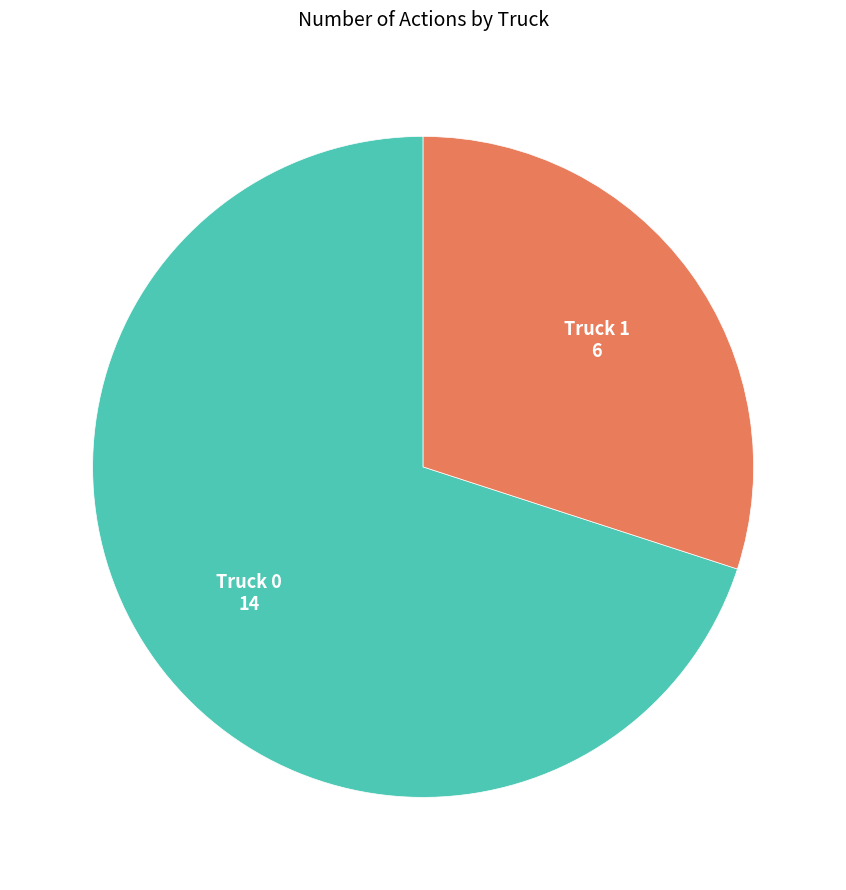

True or false: Truck 1 accounts for 30% of the total.

True